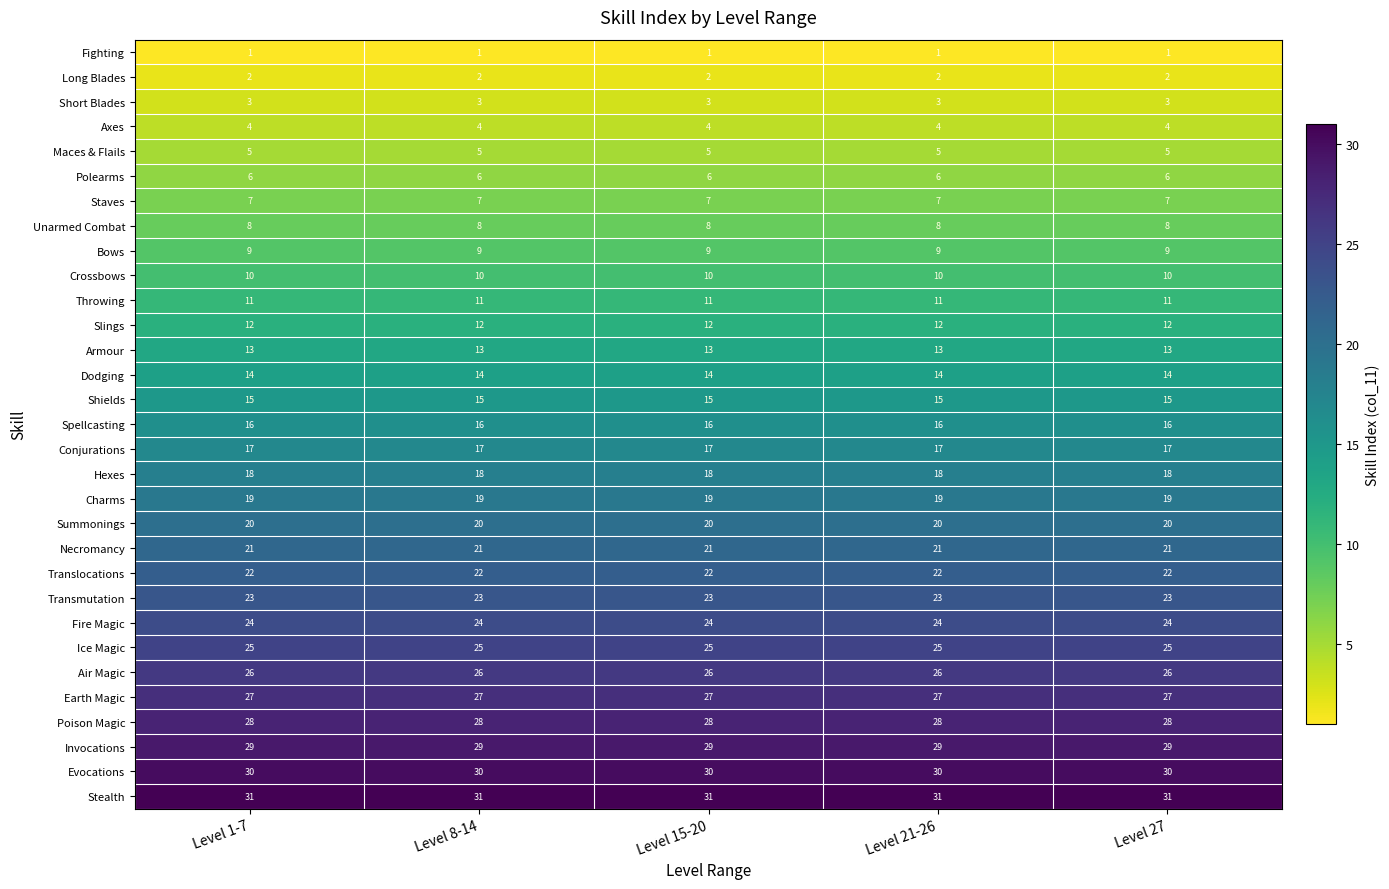

What is the approximate value of Unarmed Combat at Level 8-14?

8